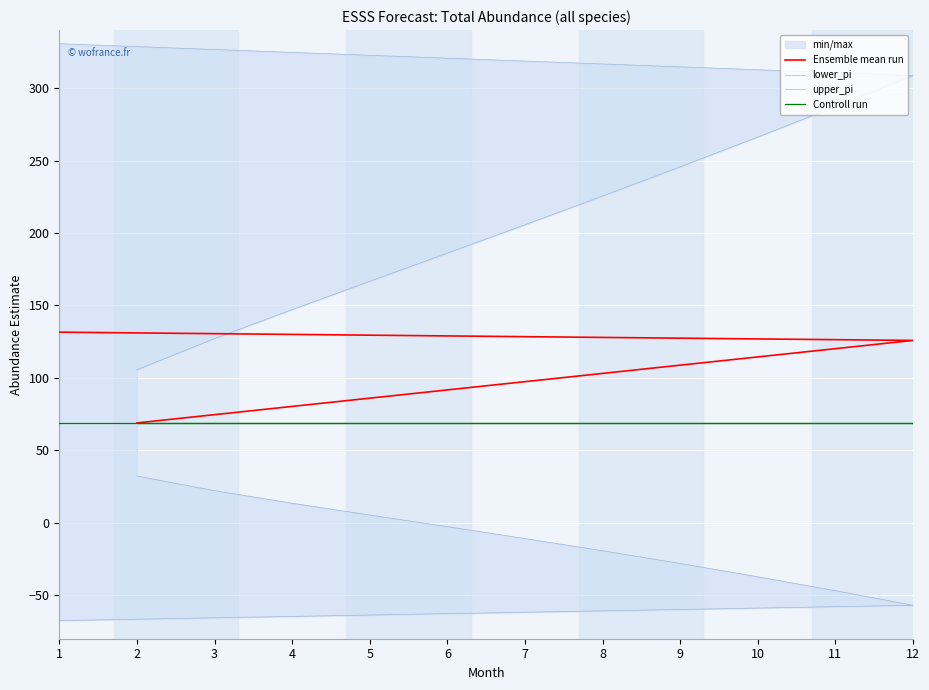

Is it true that Controll run equals 68.9 at 9?

True